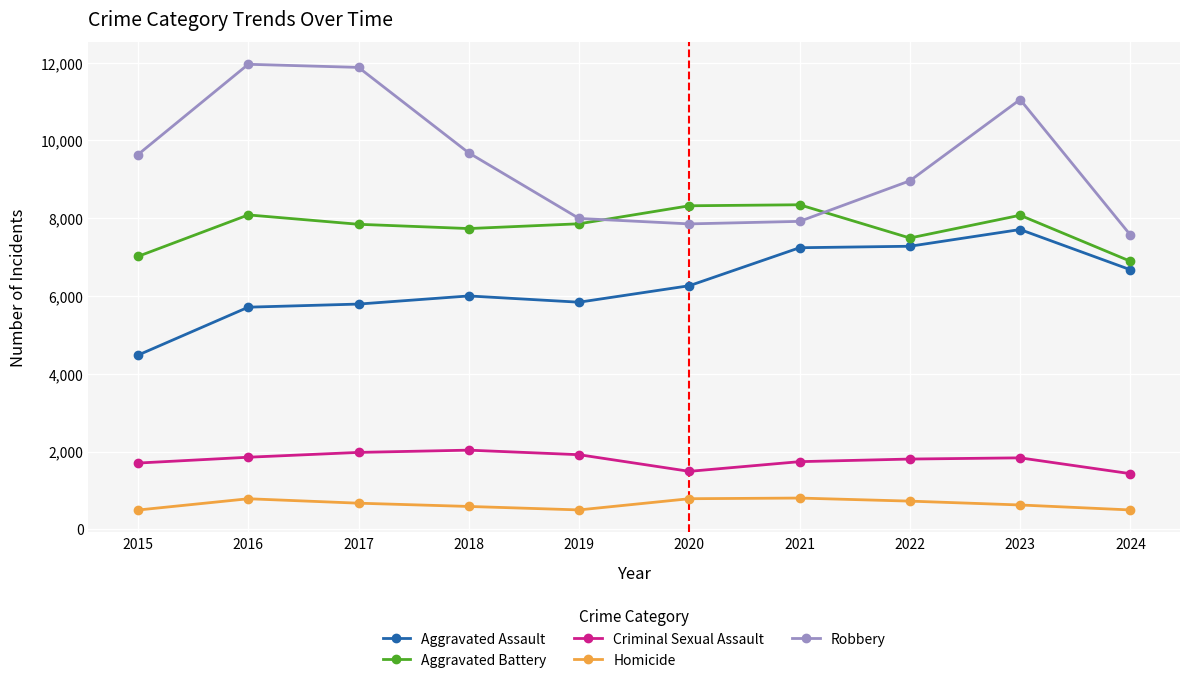

How many lines are shown in the chart?

5